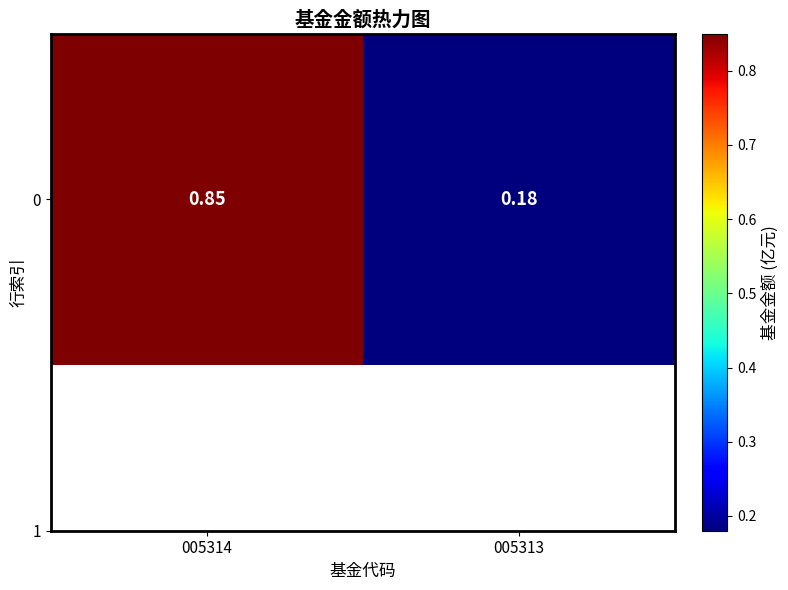

What is the difference between the maximum and minimum values?

0.7